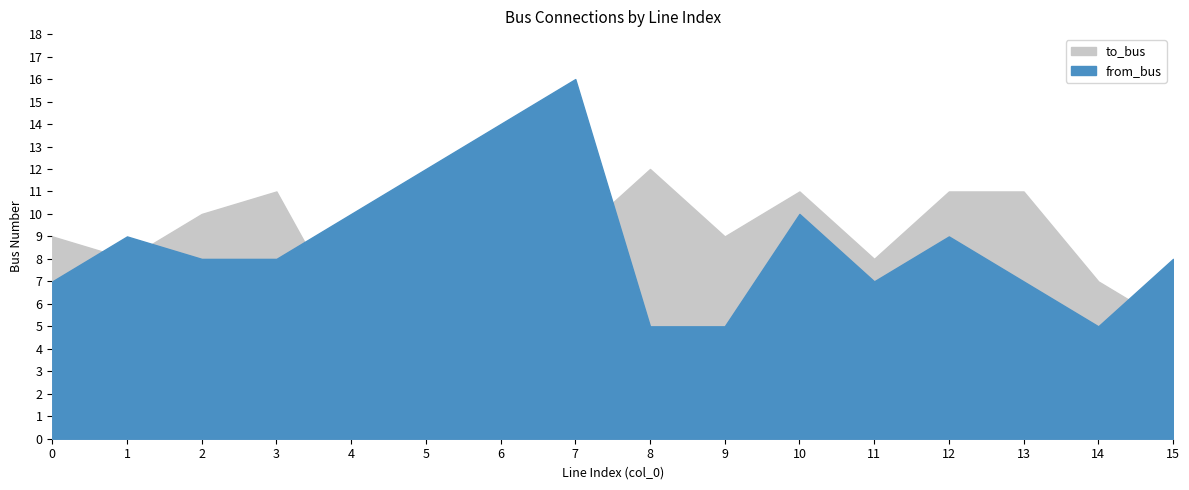

The value of from_bus at 12 is 16. True or false?

False